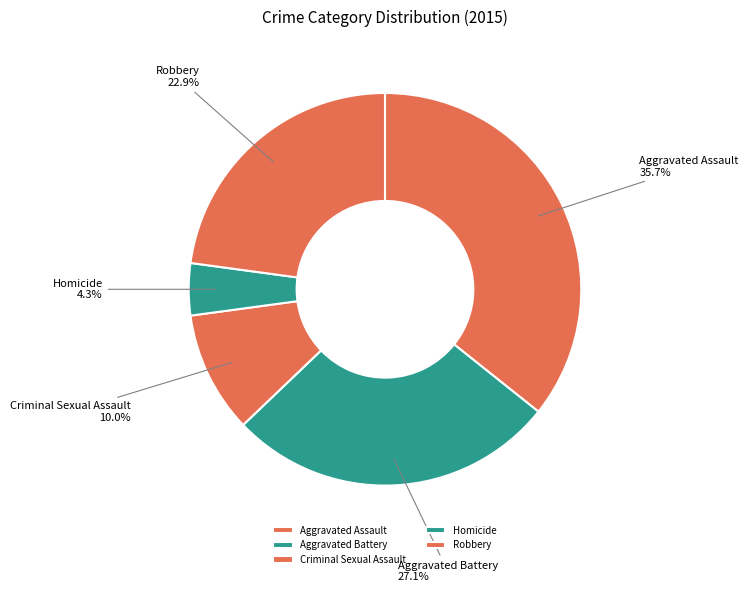

Rank the categories by value from lowest to highest.

Homicide, Criminal Sexual Assault, Robbery, Aggravated Battery, Aggravated Assault